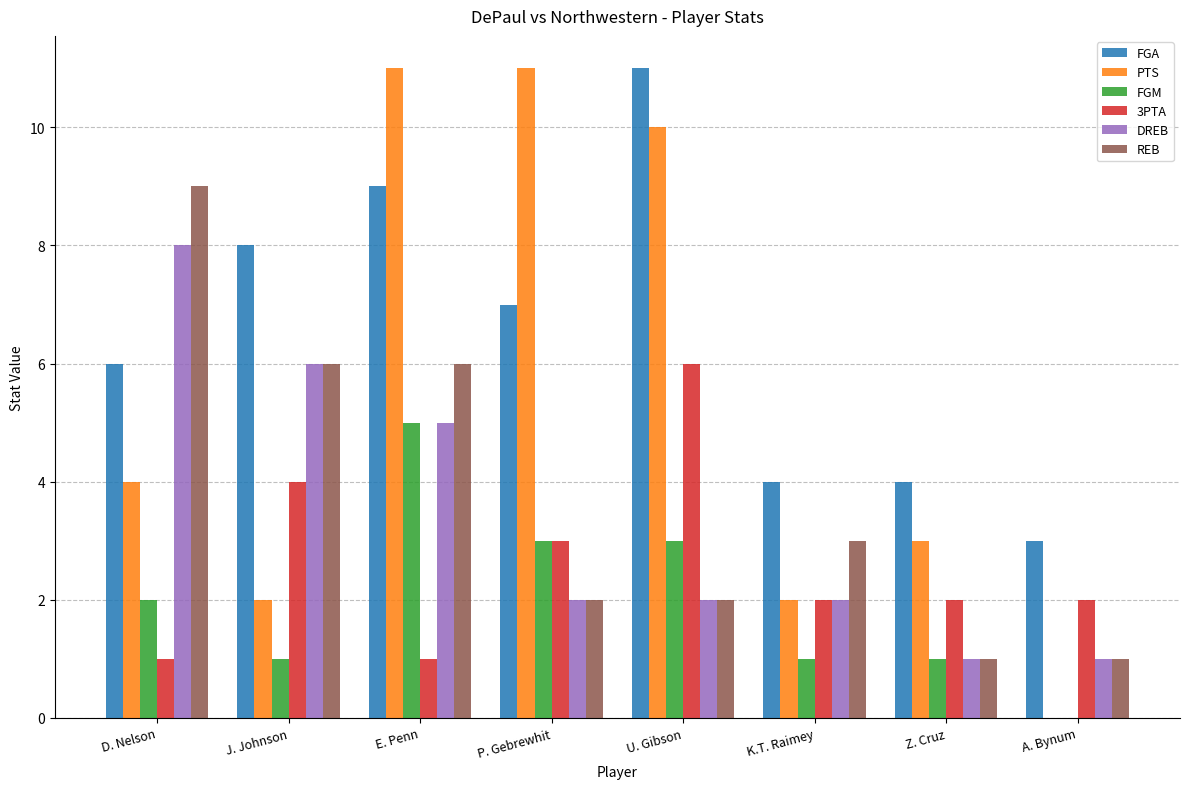

What is the total value across all series at E. Penn?

37